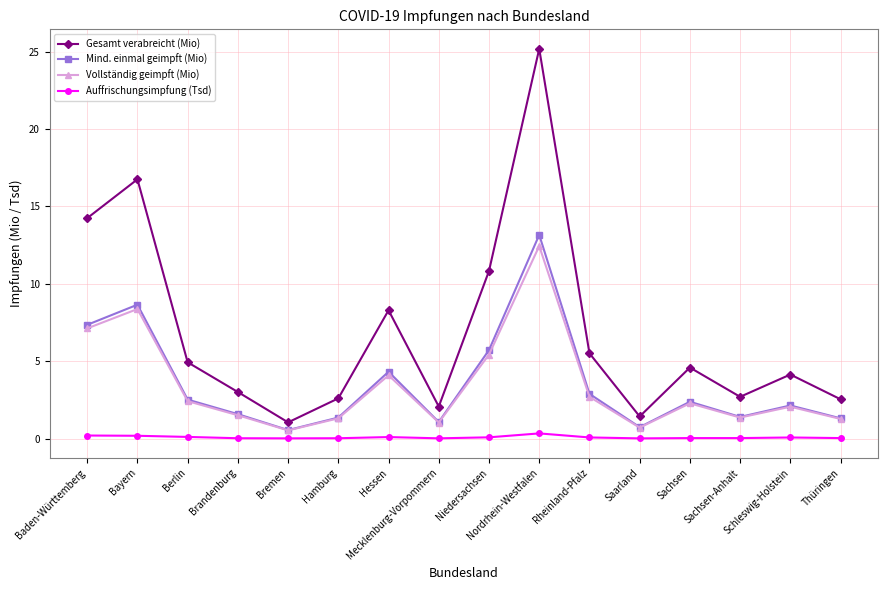

Where is the first local maximum for Mind. einmal geimpft (Mio)?

Bayern